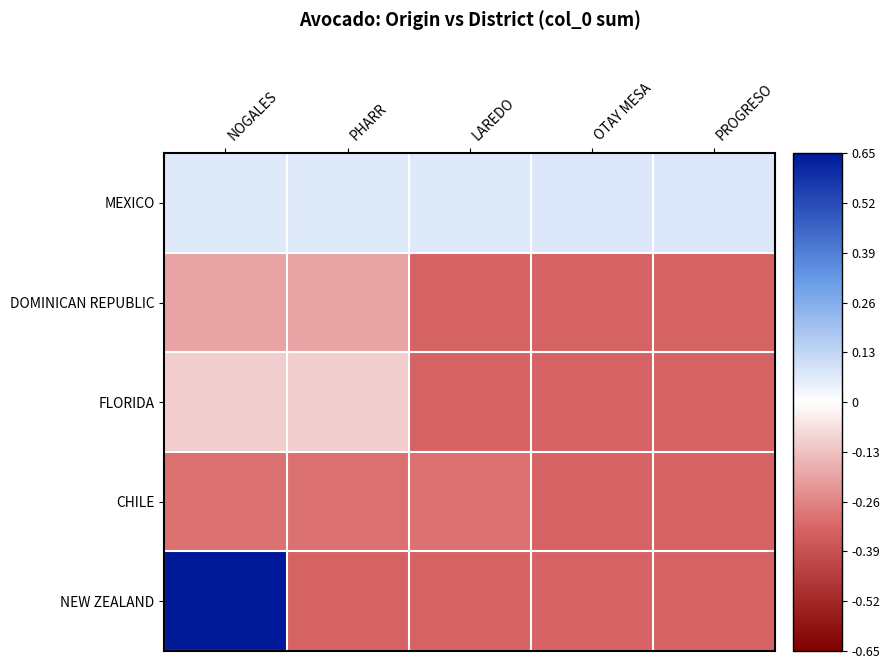

How many series are shown in this chart?

5